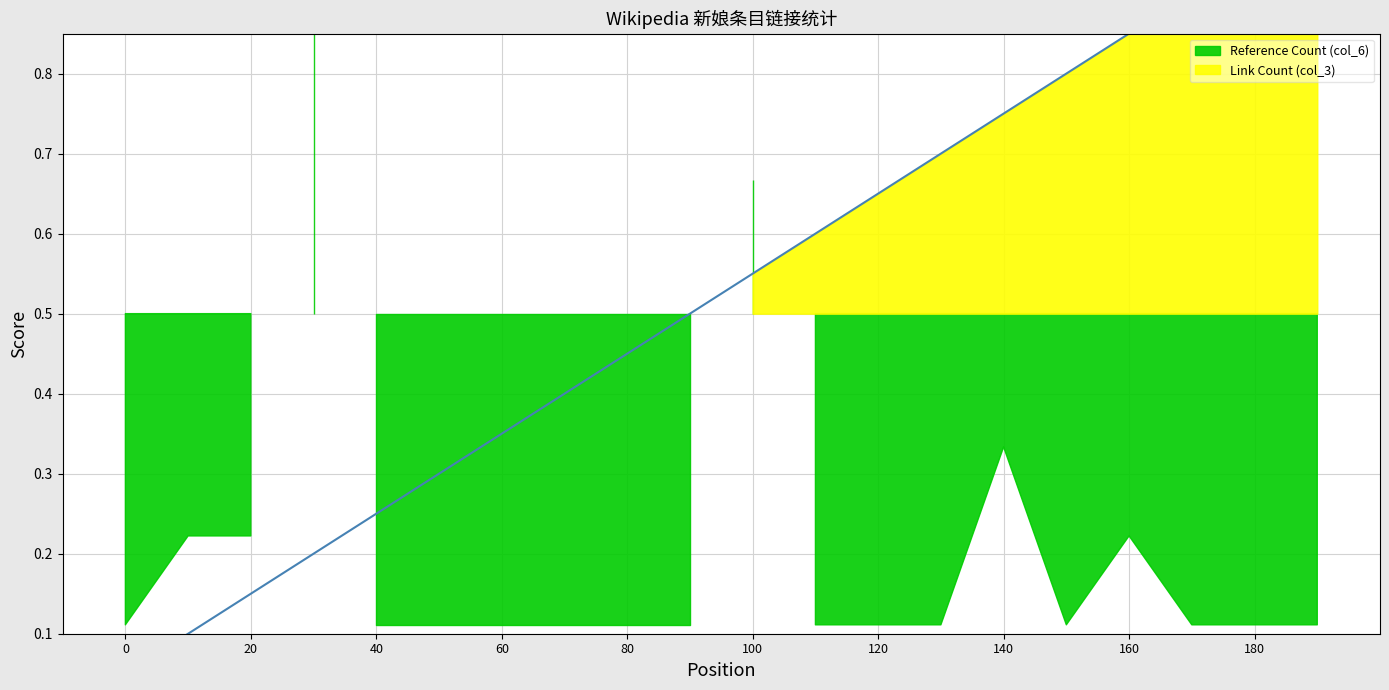

What is the maximum value shown in the chart?

1.0